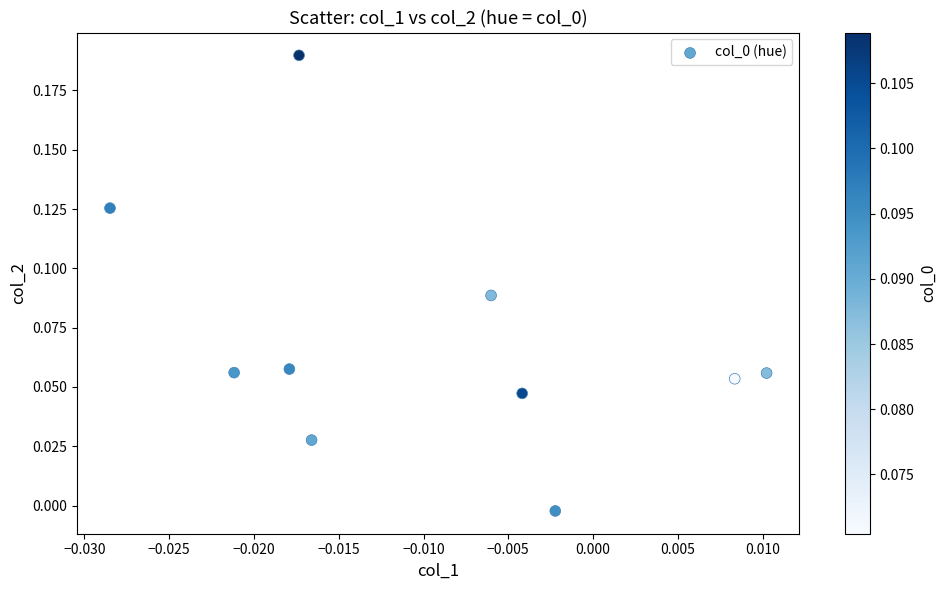

How many points are shown in the scatter plot?

10